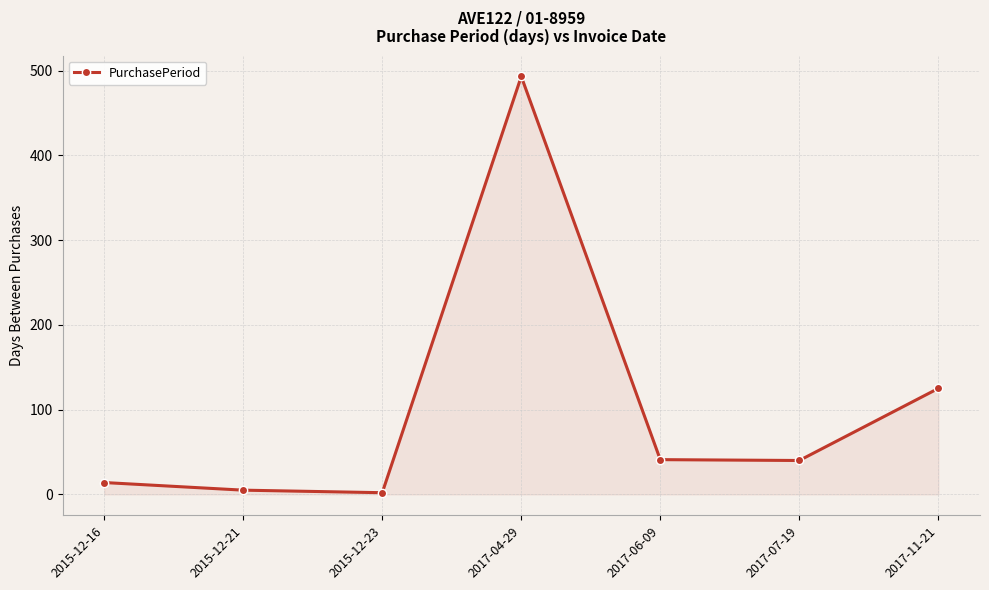

What is the label of the 5th point from the right?

2015-12-23